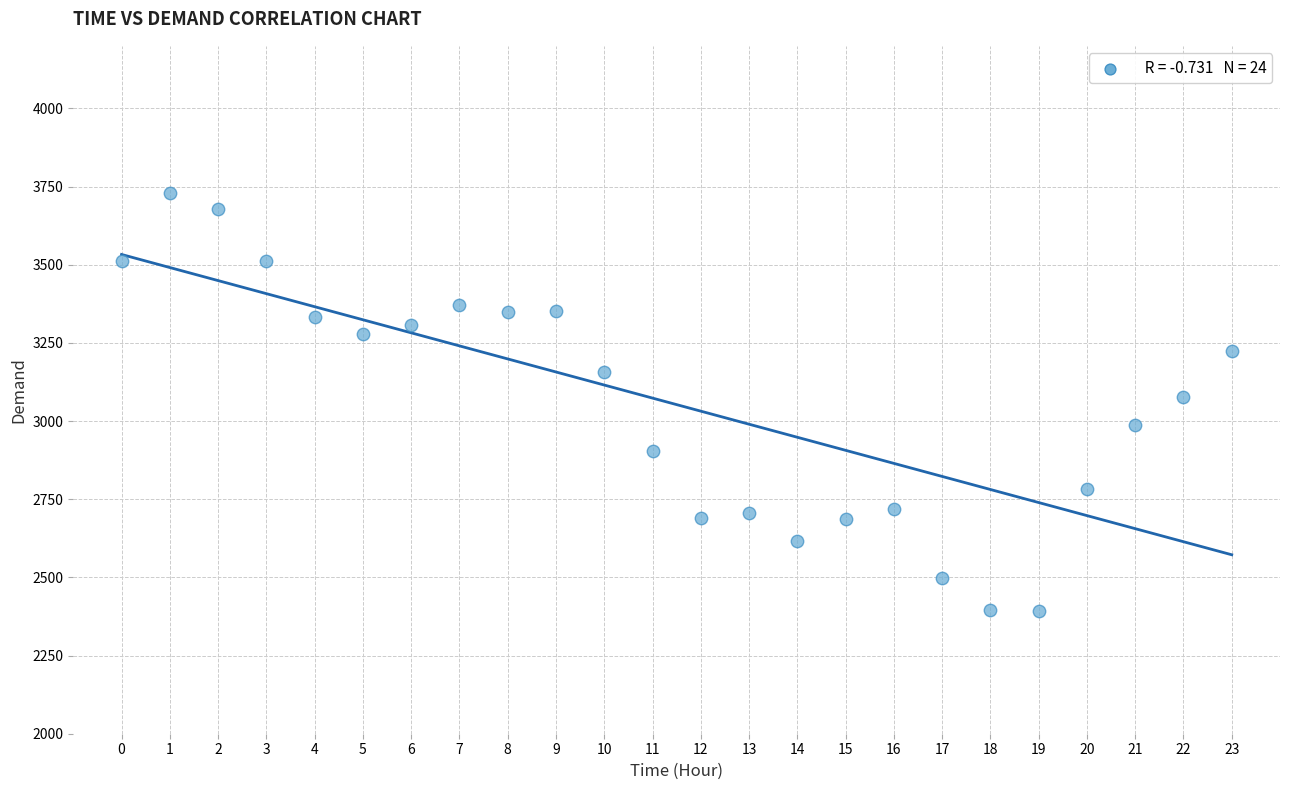

What is the range of Y values (max minus min)?

1338